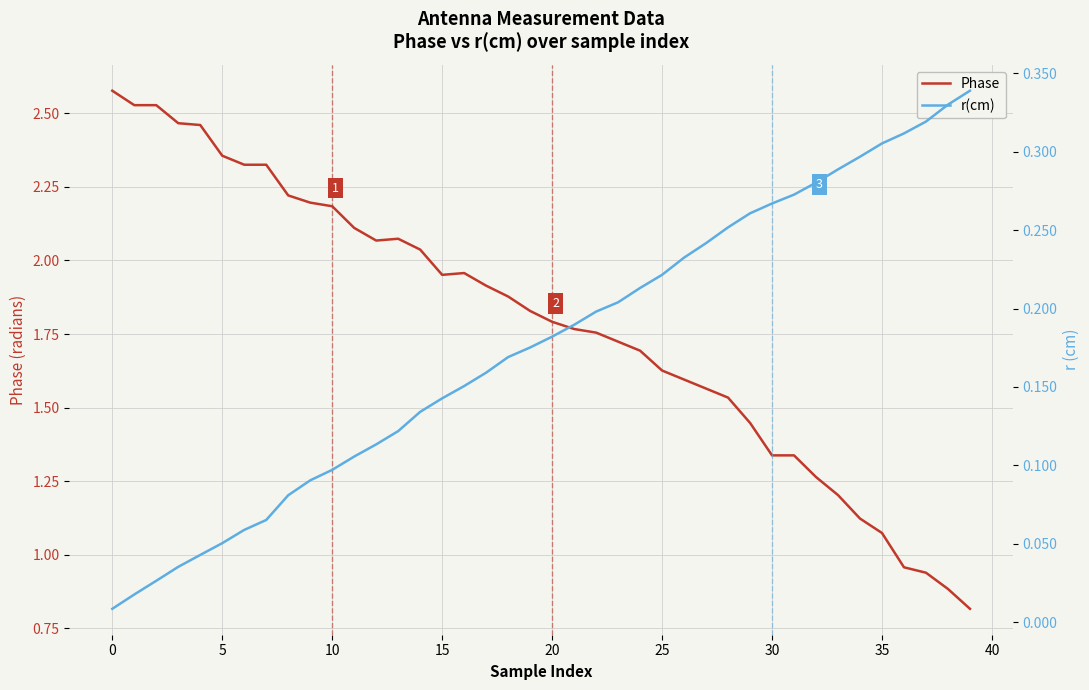

What is the label of the 23rd point from the right?

17